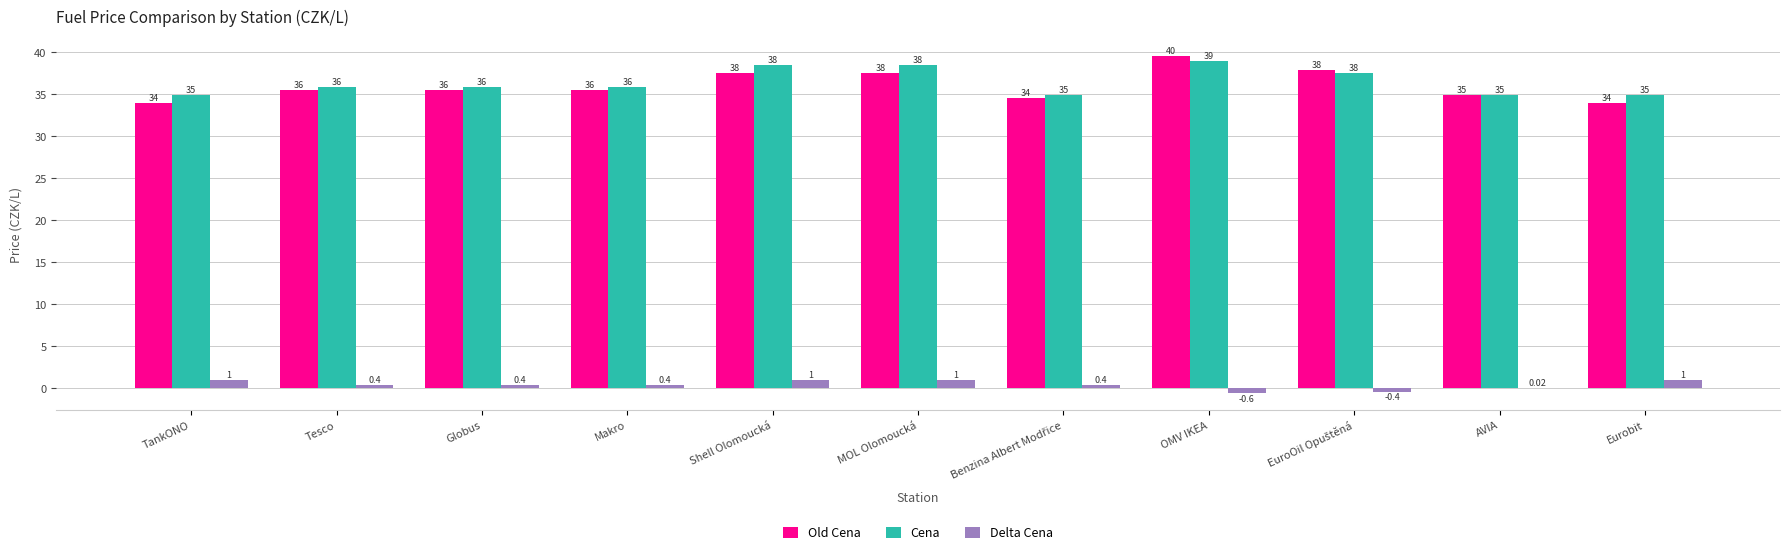

True or false: Delta Cena has a value of 0.4 at Makro.

True